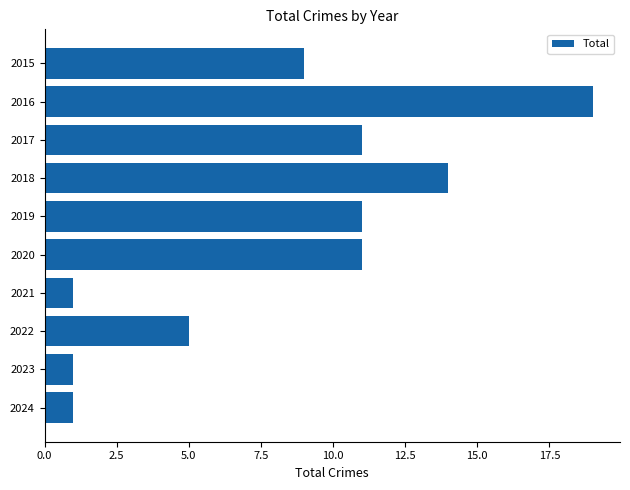

What is the value of the 2nd bar from the top?

19